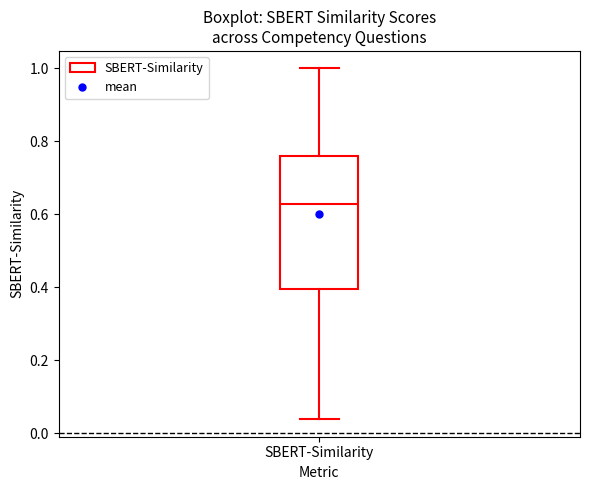

Read this box plot against the y-axis: the position of the median line, the range covered by the box, and the ends of both whiskers. The values are not printed on the chart, so give them approximately, as read against the axis.

median 0.62, box 0.40 to 0.76, whiskers 0.04 to 1.00